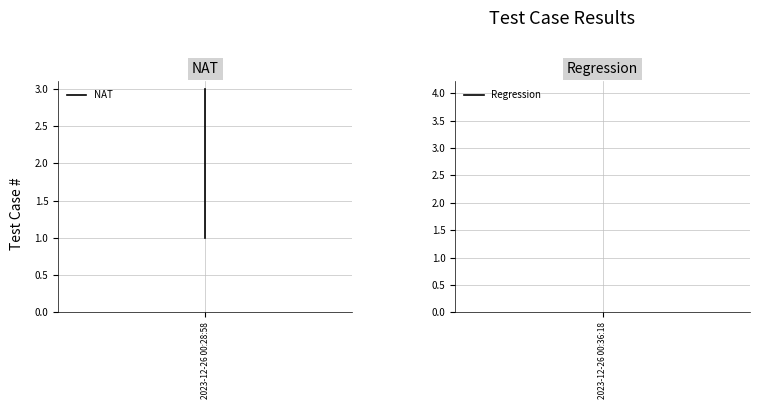

How many series are shown in this chart?

1